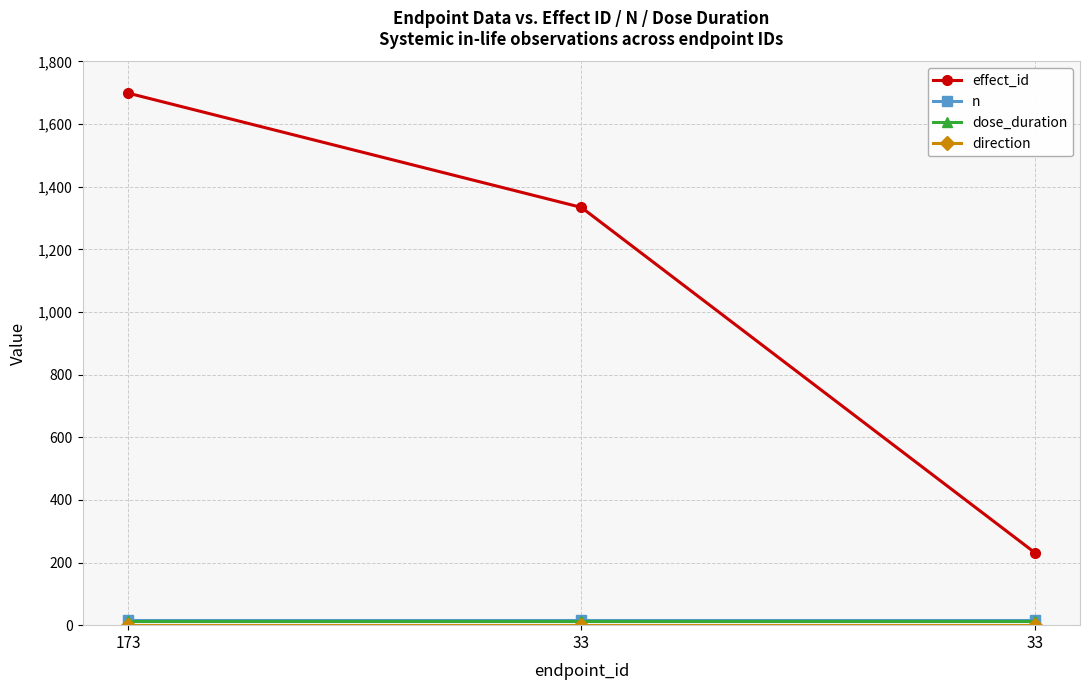

What is the maximum value shown in the chart?

1699